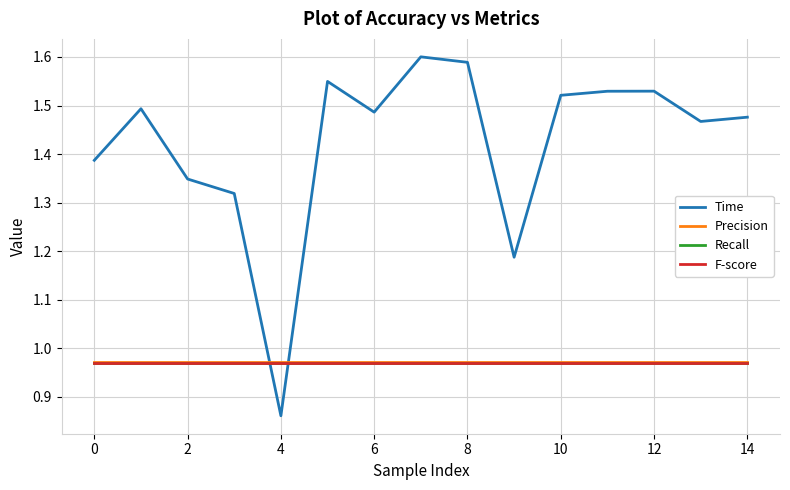

Which series has the largest total across all categories?

Time